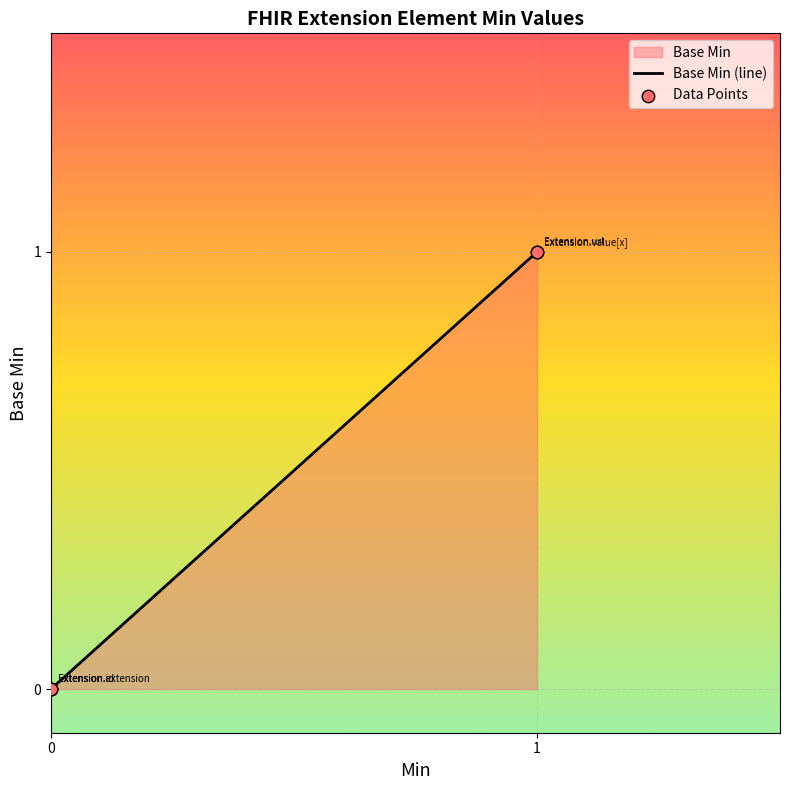

Between 0 and 1, which is larger?

1